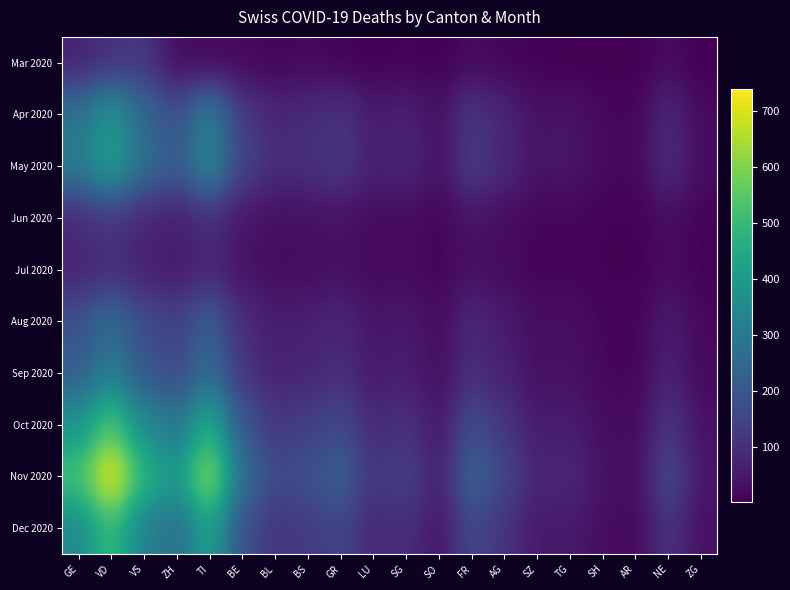

At AR, list the series in order from smallest to largest.

Mar 2020, Jul 2020, Jun 2020, Aug 2020, Sep 2020, Apr 2020, May 2020, Dec 2020, Oct 2020, Nov 2020